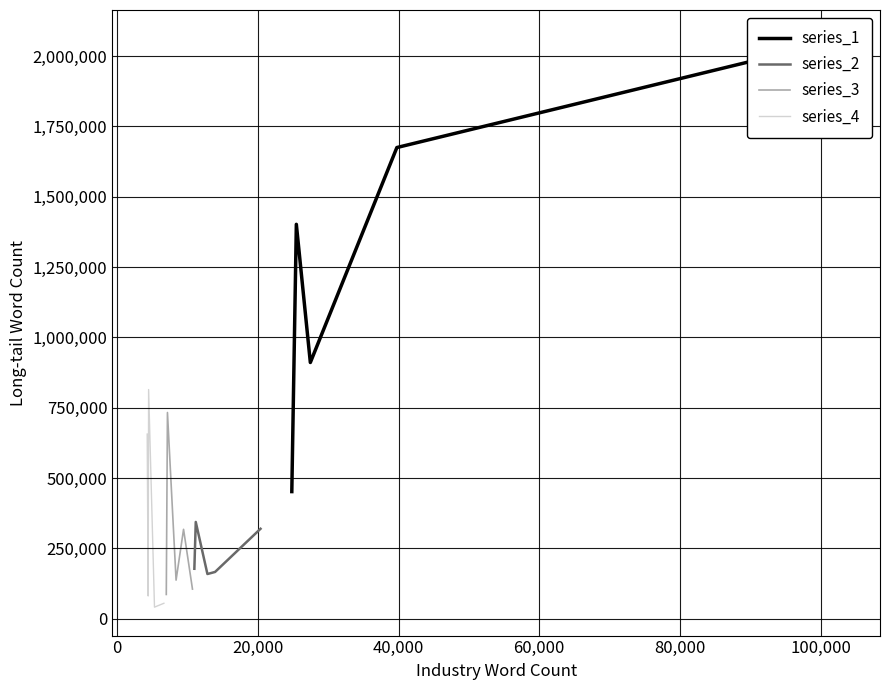

What is the difference between the series_3 values at 0 and 40,000?

415269